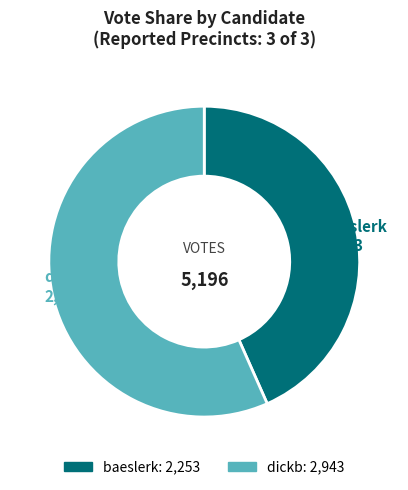

Is it true that baeslerk is 43% of the pie?

True